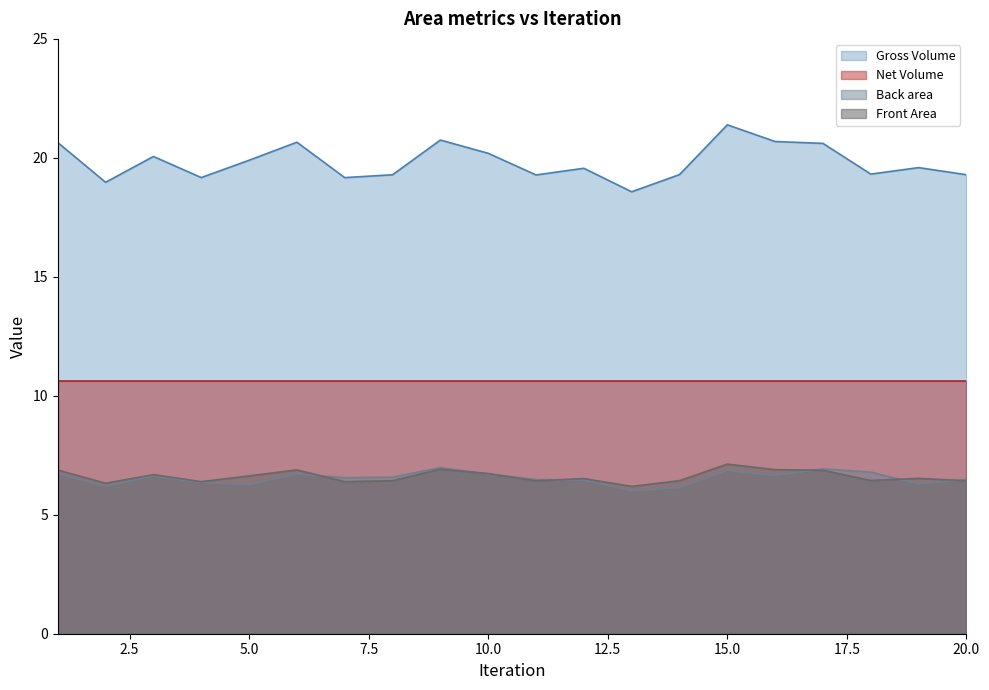

True or false: Front Area has a value of 19.3 at 20.

True